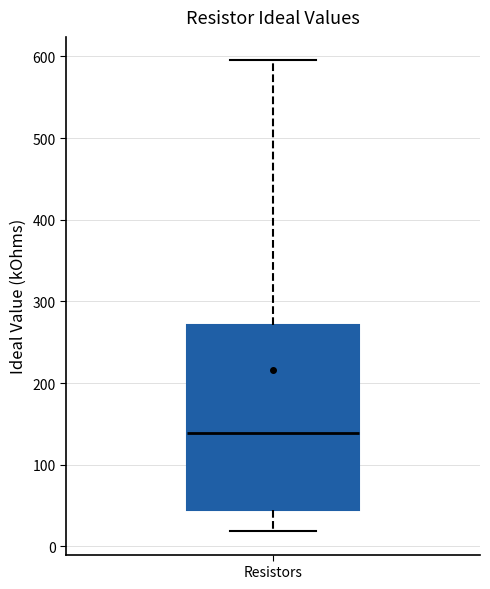

Transcribe this box plot: give where the median line is, the range the box spans, and where the two whiskers end, as read against the y-axis. The values are not printed on the chart, so give them approximately, as read against the axis.

median 140, box 50 to 270, whiskers 20 to 600